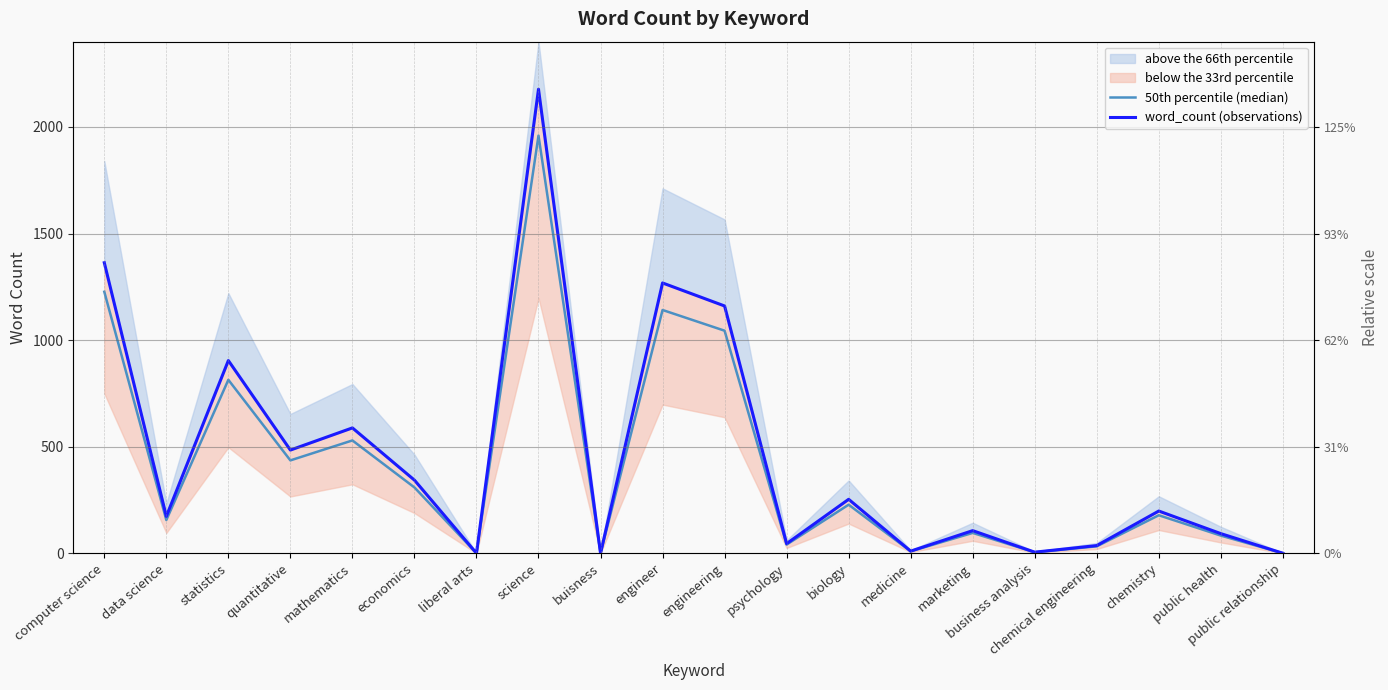

Where is 50th percentile (median) nearest to the value 979?

engineering